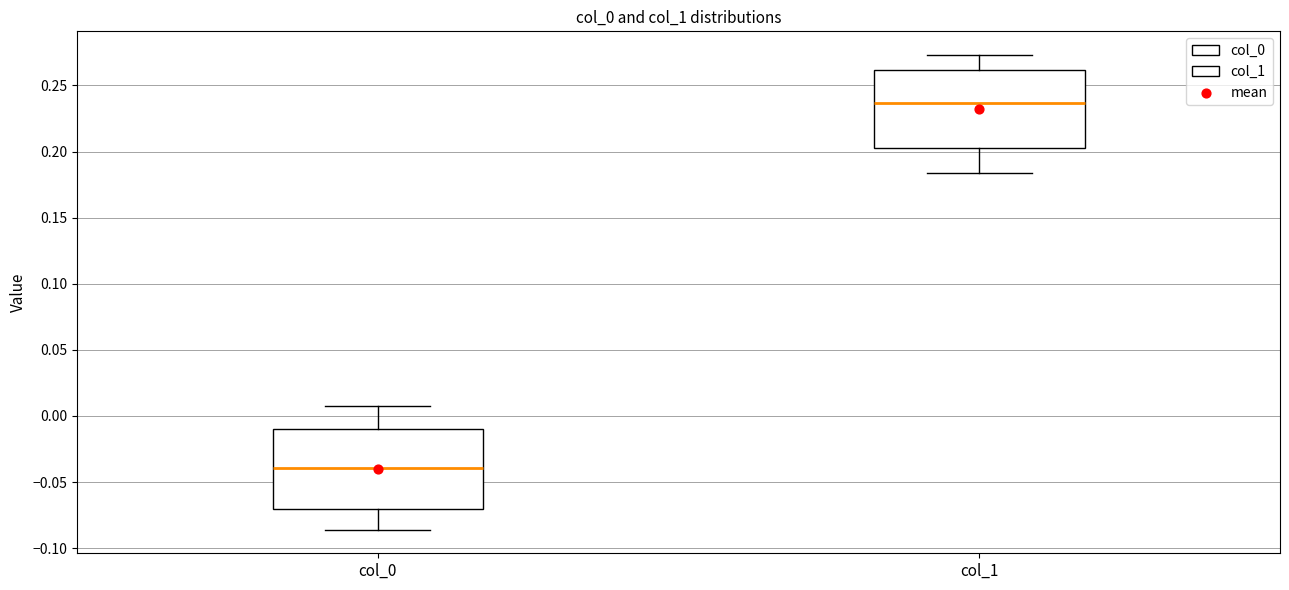

Reading left to right, read every box against the y-axis: the position of its median line, the range the box covers, and the ends of its whiskers. The values are not printed on the chart, so give them approximately, as read against the axis.

col_0: median -0.040, box -0.070 to -0.010, whiskers -0.085 to 0.005
col_1: median 0.235, box 0.205 to 0.260, whiskers 0.185 to 0.275